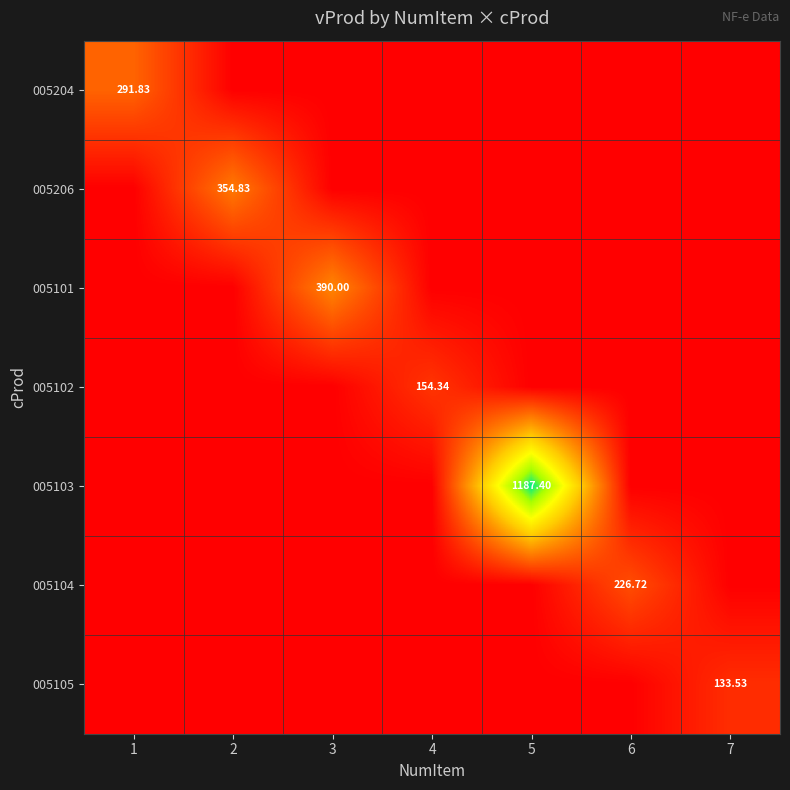

True or false: 005105 has a value of 0.0 at 5.

True